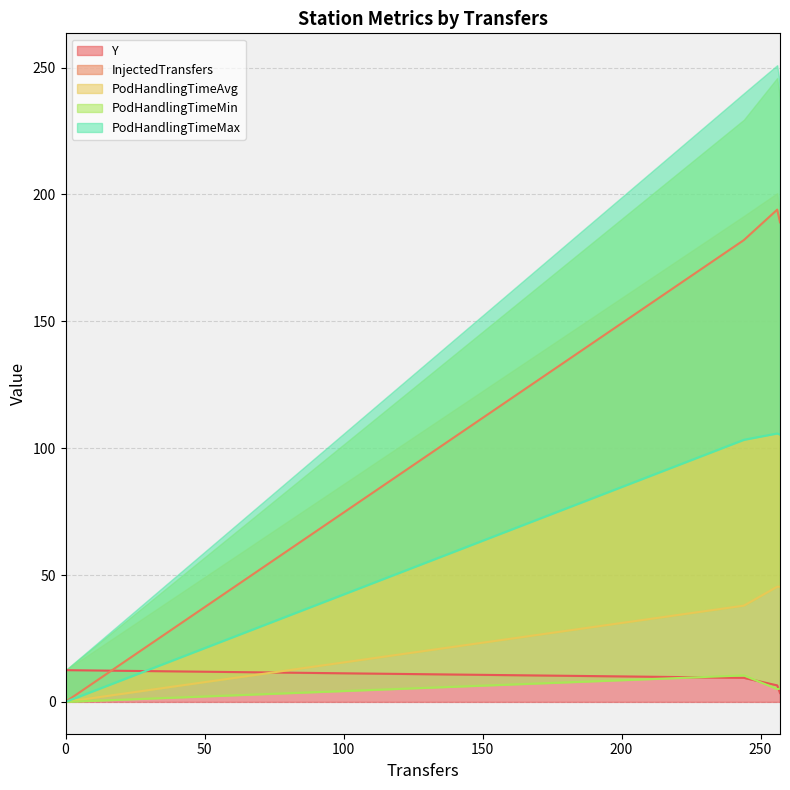

What is the difference between the highest and lowest values at 0?

12.5